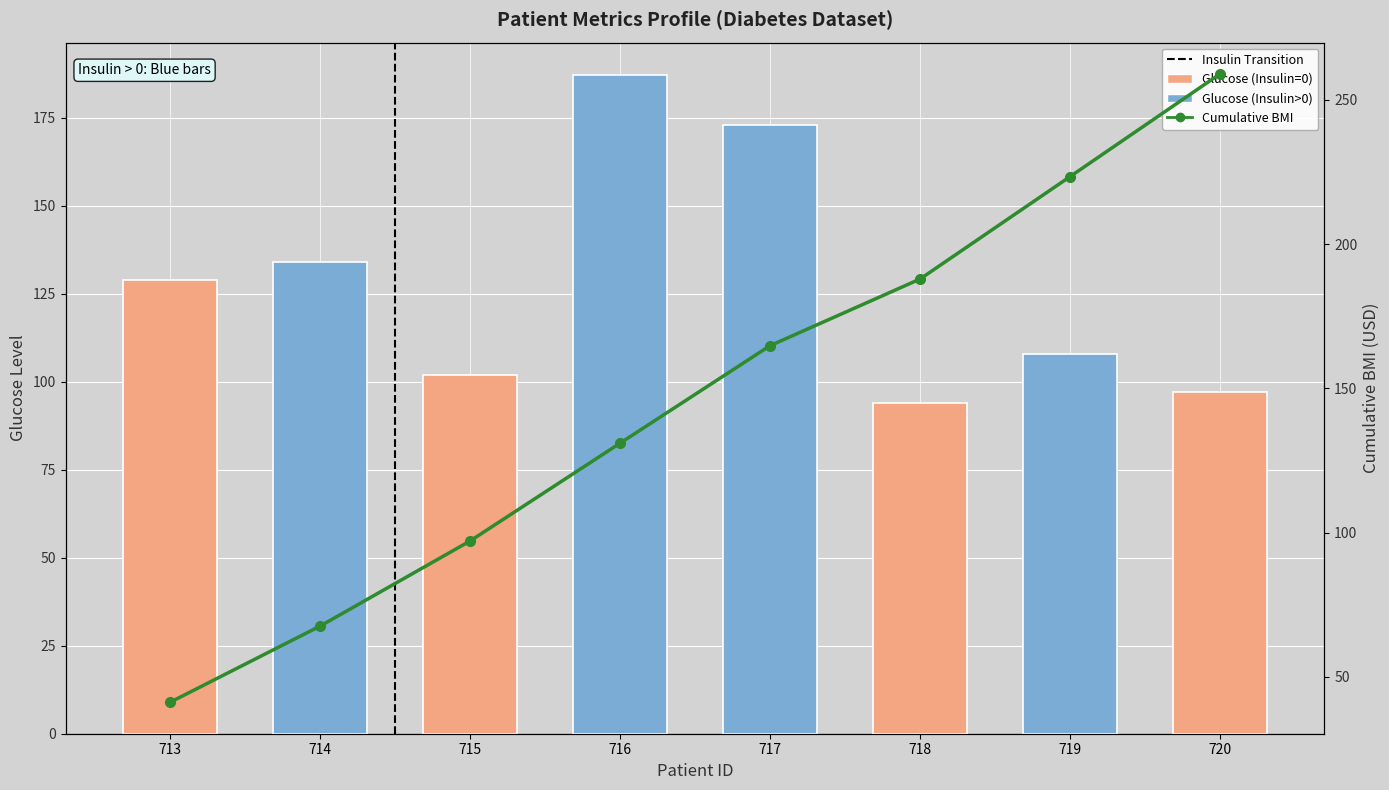

True or false: Cumulative BMI has a value of 111.5 at 717.

False